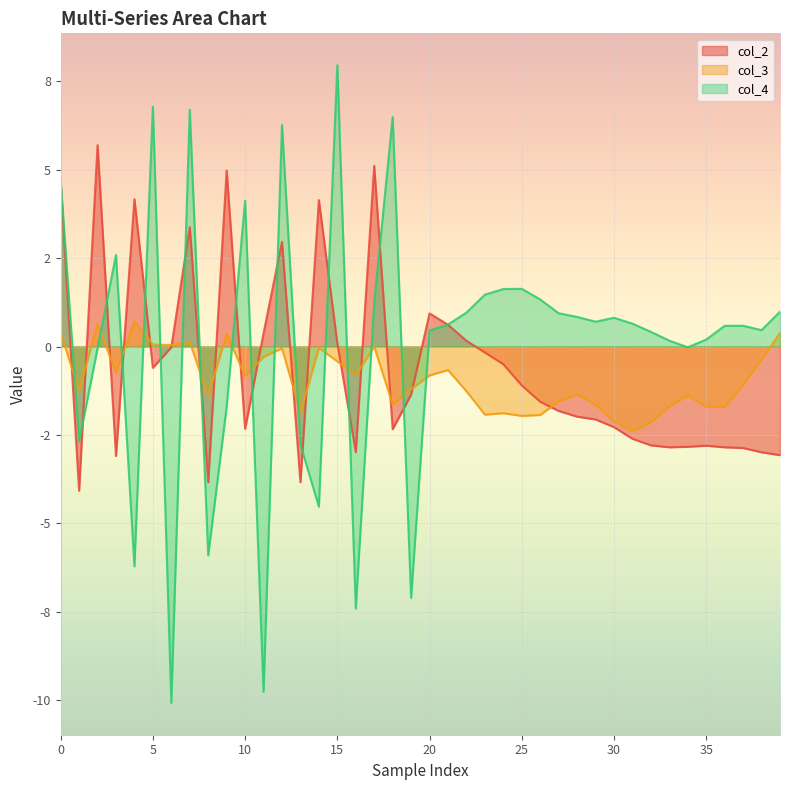

How many data points in col_2 are above -1?

17